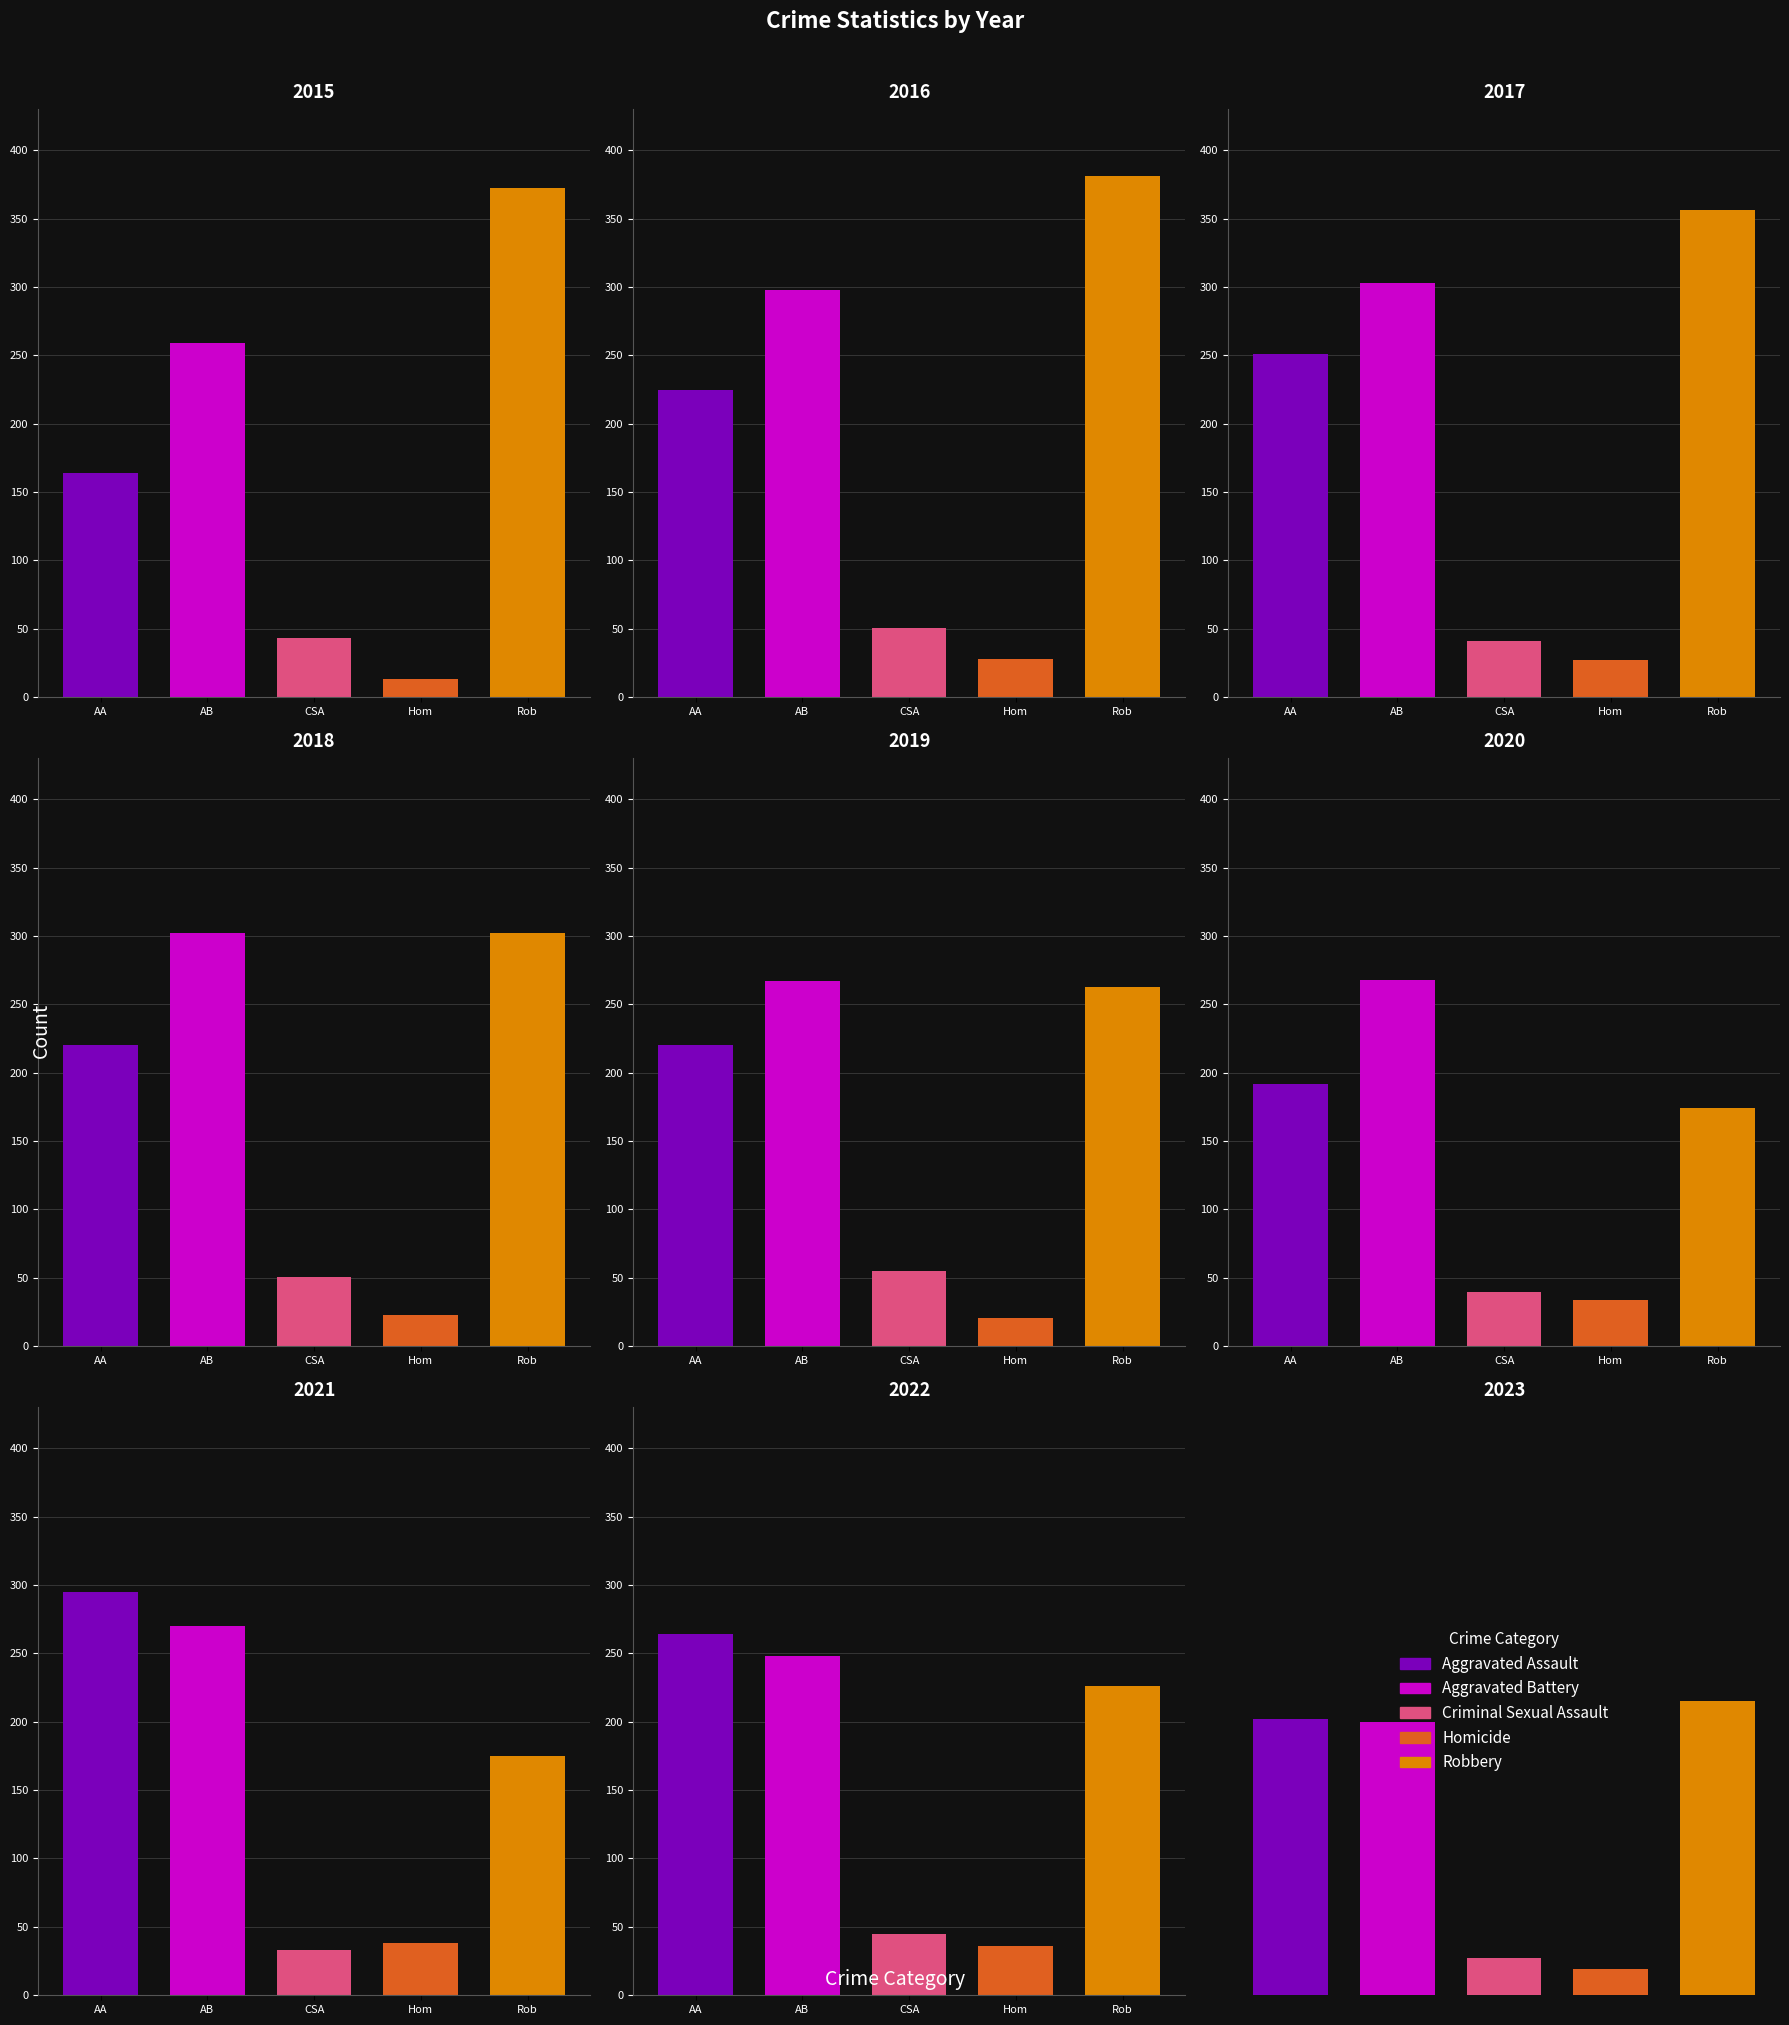

Which has a higher value, 2015 or 2021?

2021